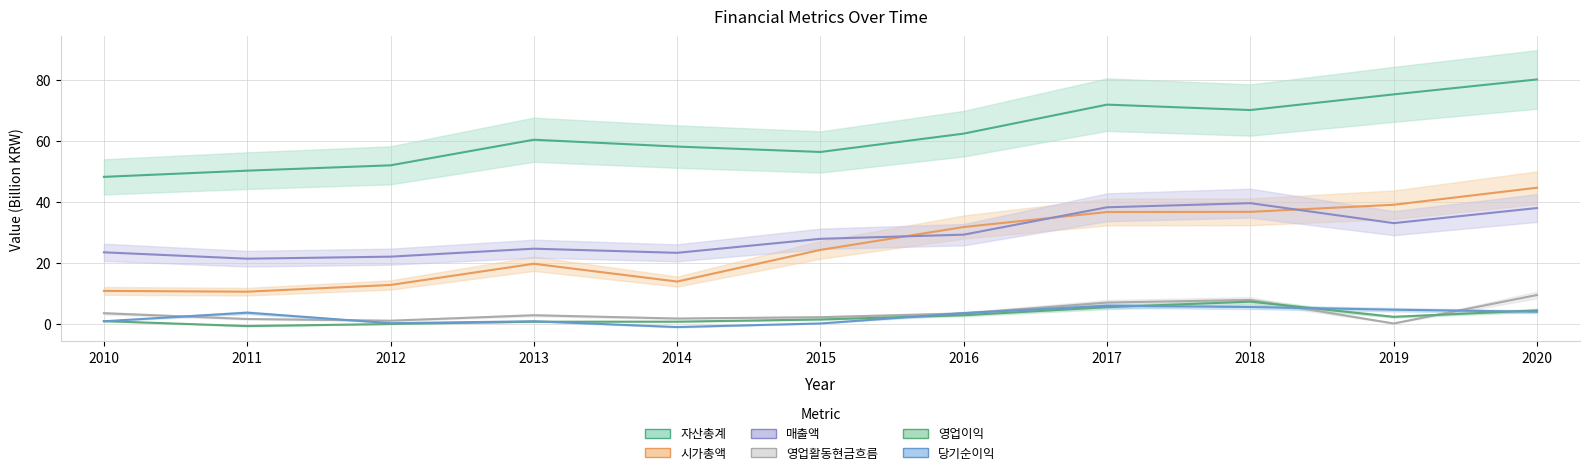

True or false: 매출액 has more than 2 interior local peaks.

False